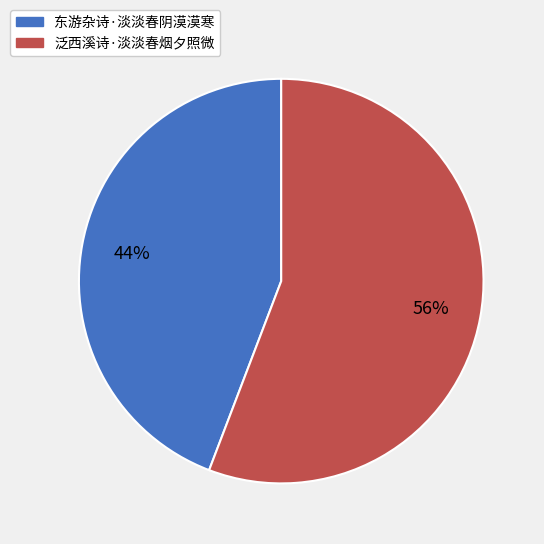

Count the number of slices in the pie.

2